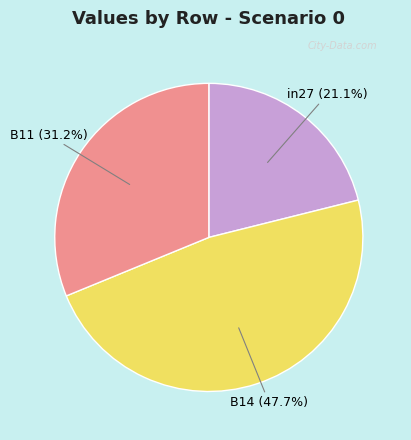

How many slices are in this pie chart?

3